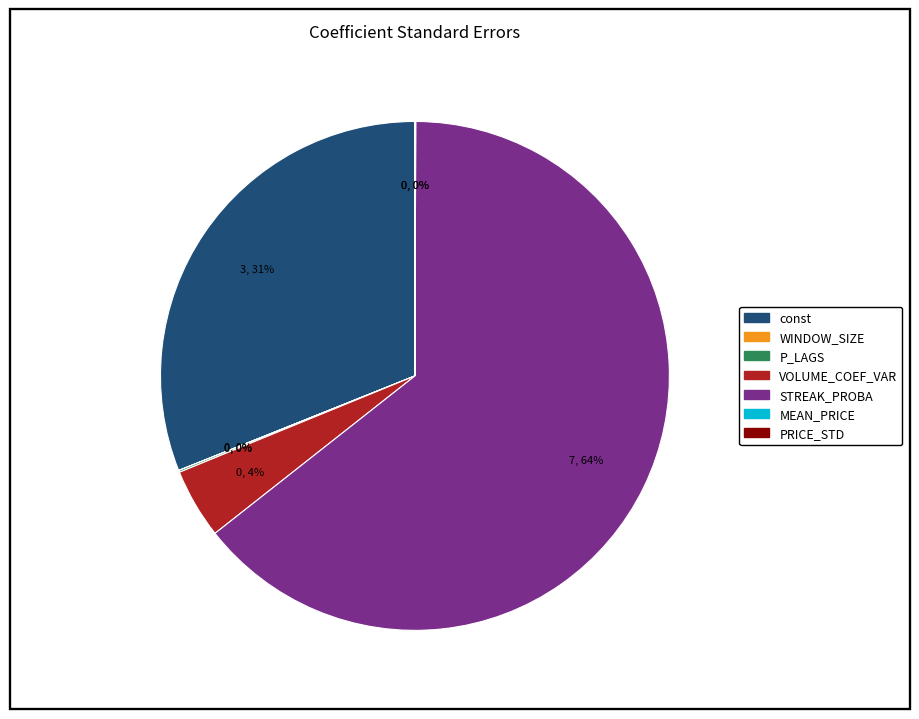

Does any single category account for the majority?

Yes